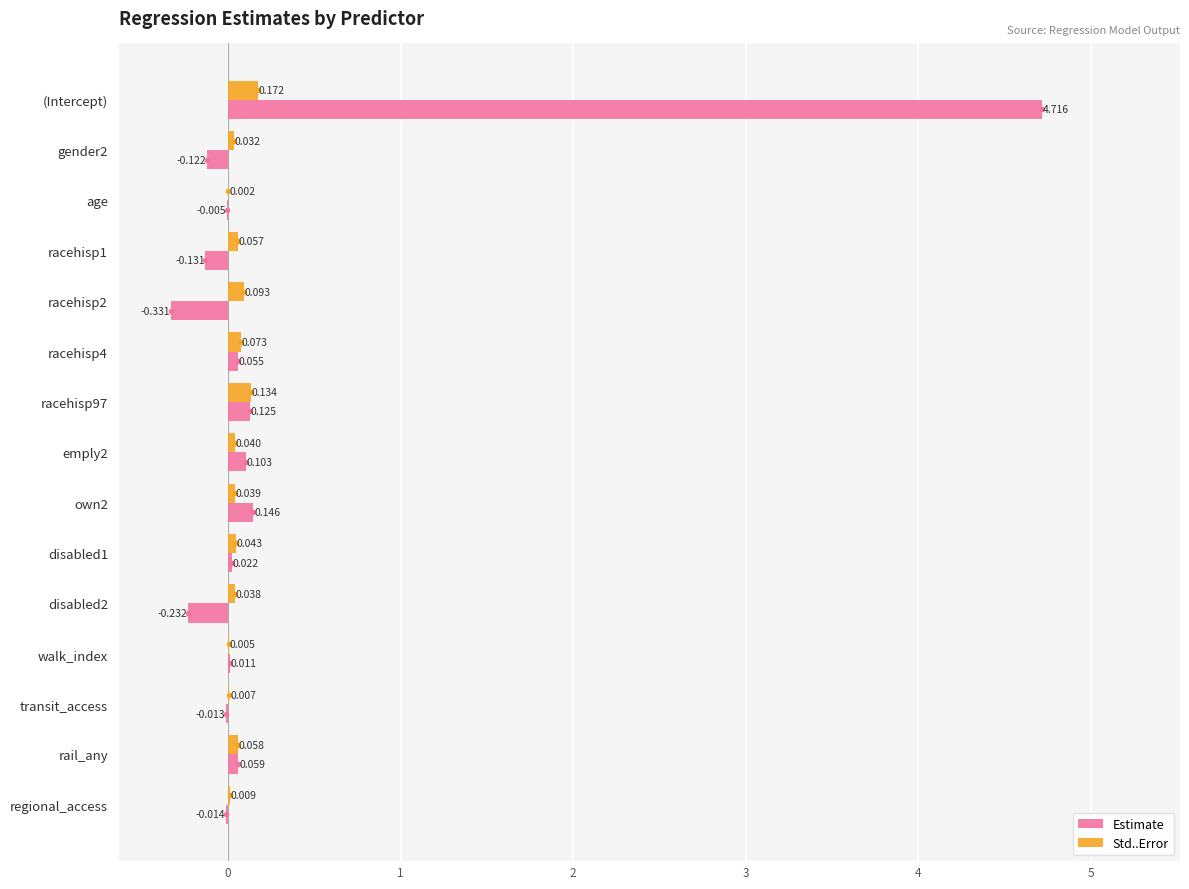

At which category is the sum across all series the highest?

(Intercept)